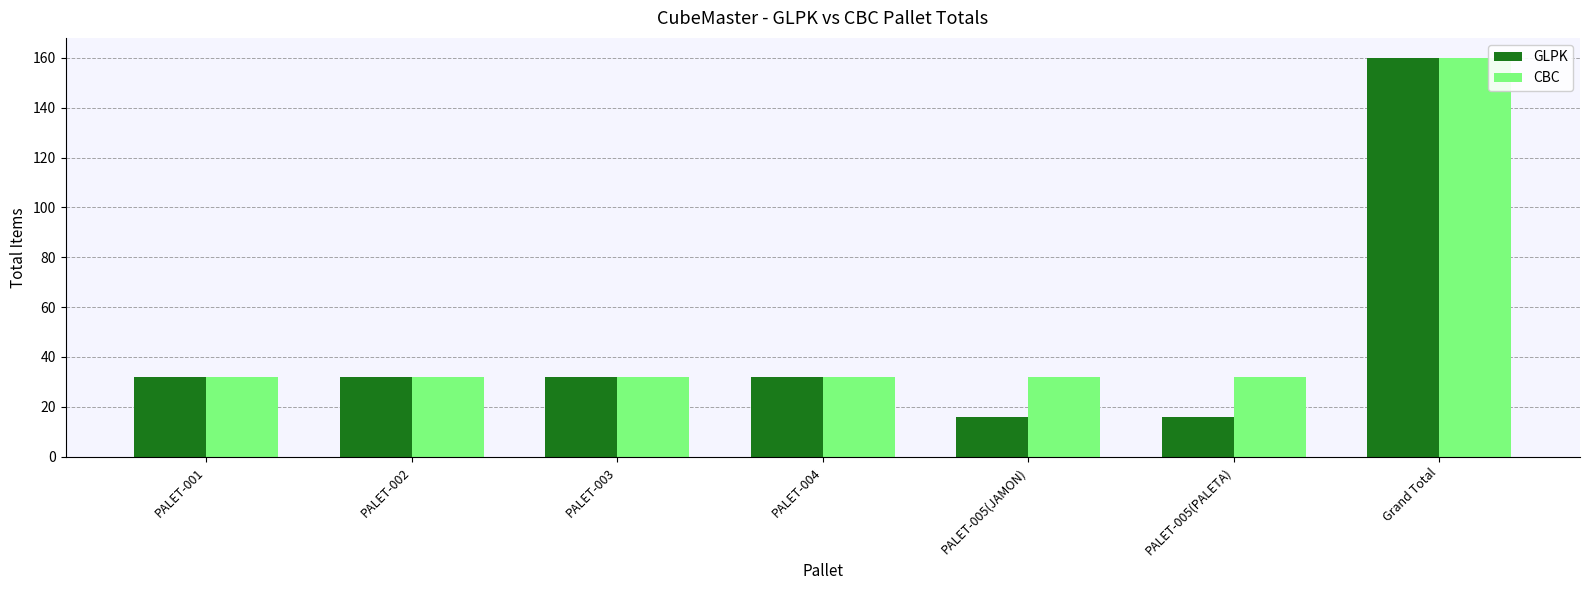

Which series changed the most between PALET-004 and PALET-005(JAMON)?

GLPK